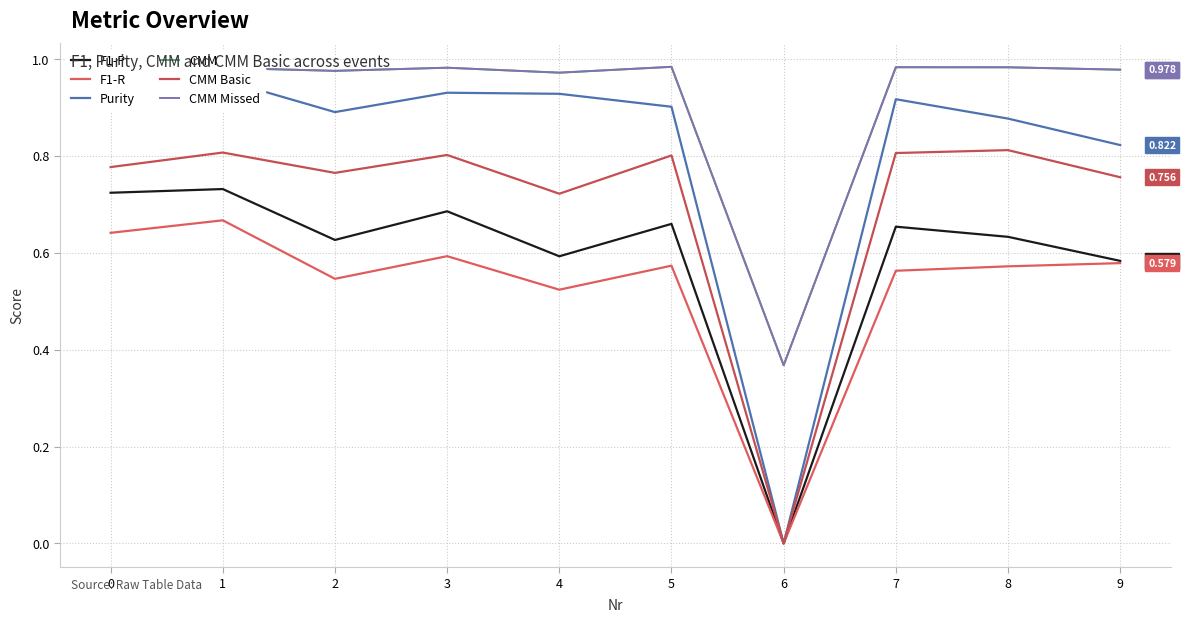

Reading left to right, list all the values displayed in this chart.

F1-P: 0.7	0.7	0.6	0.7	0.6	0.7	0.0	0.7	0.6	0.6
F1-R: 0.6	0.7	0.5	0.6	0.5	0.6	0.0	0.6	0.6	0.6
Purity: 1.0	1.0	0.9	0.9	0.9	0.9	0.0	0.9	0.9	0.8
CMM: 1.0	1.0	1.0	1.0	1.0	1.0	0.4	1.0	1.0	1.0
CMM Basic: 0.8	0.8	0.8	0.8	0.7	0.8	0.0	0.8	0.8	0.8
CMM Missed: 1.0	1.0	1.0	1.0	1.0	1.0	0.4	1.0	1.0	1.0